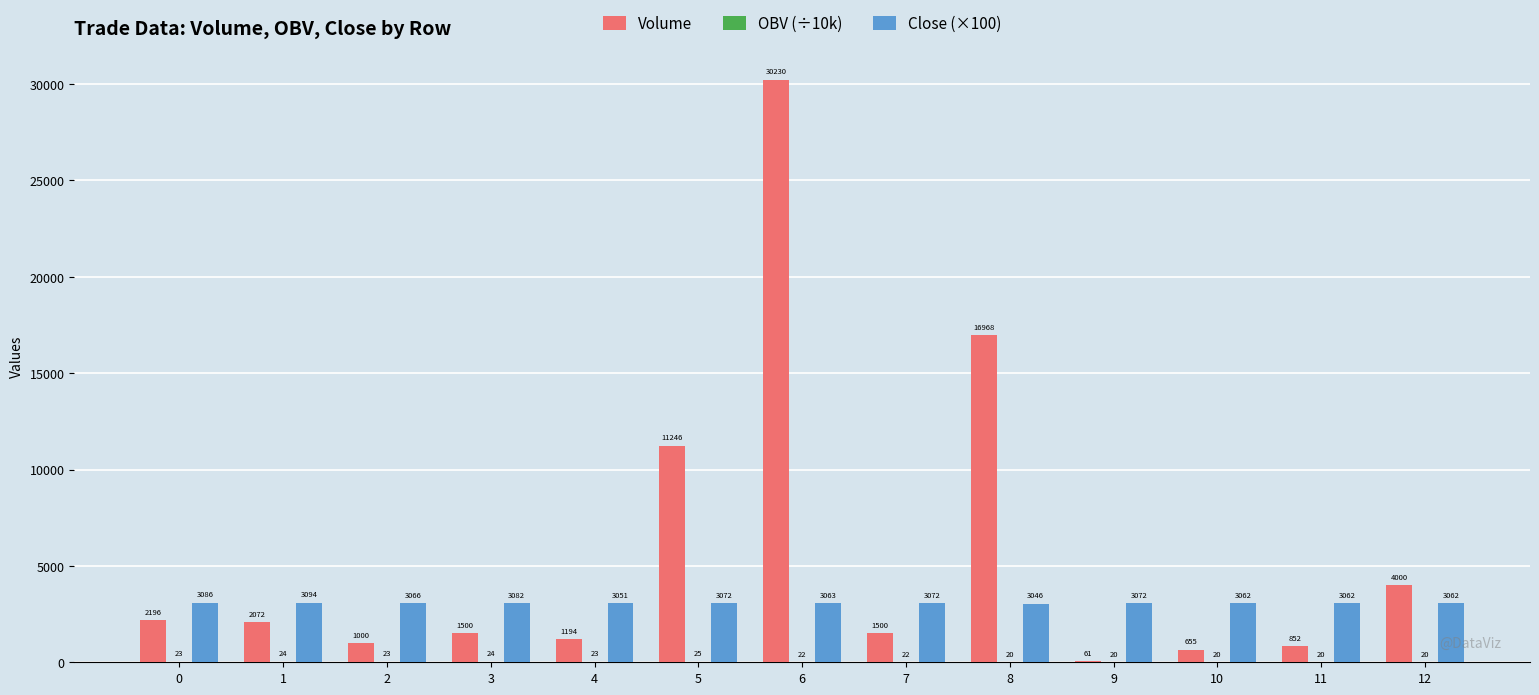

Which category has the highest value across all series?

6